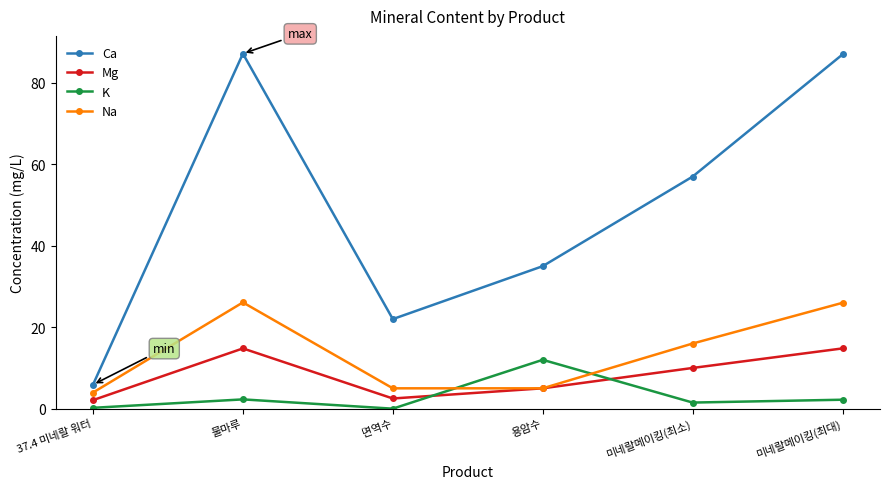

At which category does Mg reach its first local valley?

면역수